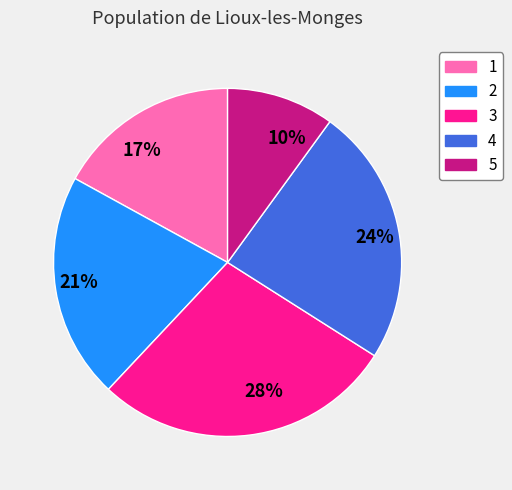

Between 28% and 17%, which is larger?

28%